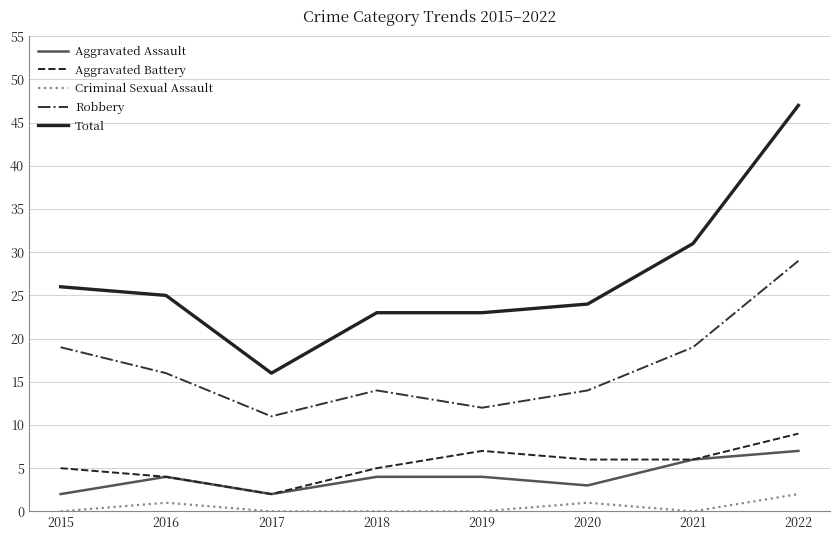

What are all the series names shown in the legend?

Aggravated Assault, Aggravated Battery, Criminal Sexual Assault, Robbery, Total